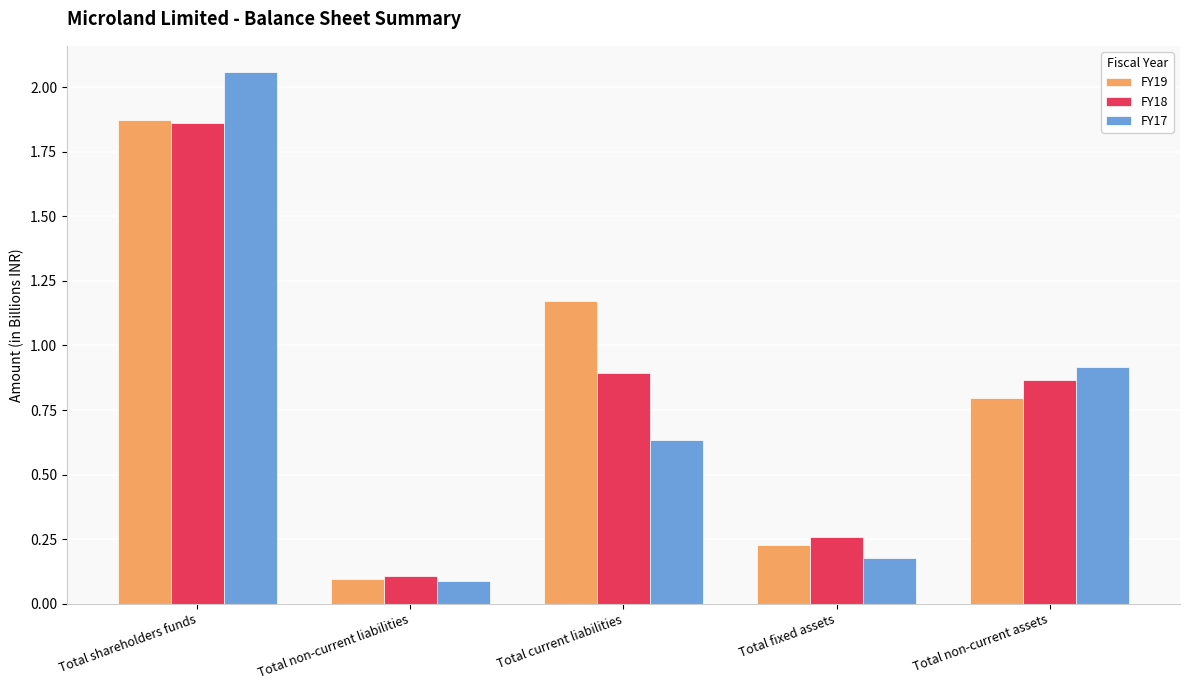

What is the label of the 1st bar from the left?

Total shareholders funds